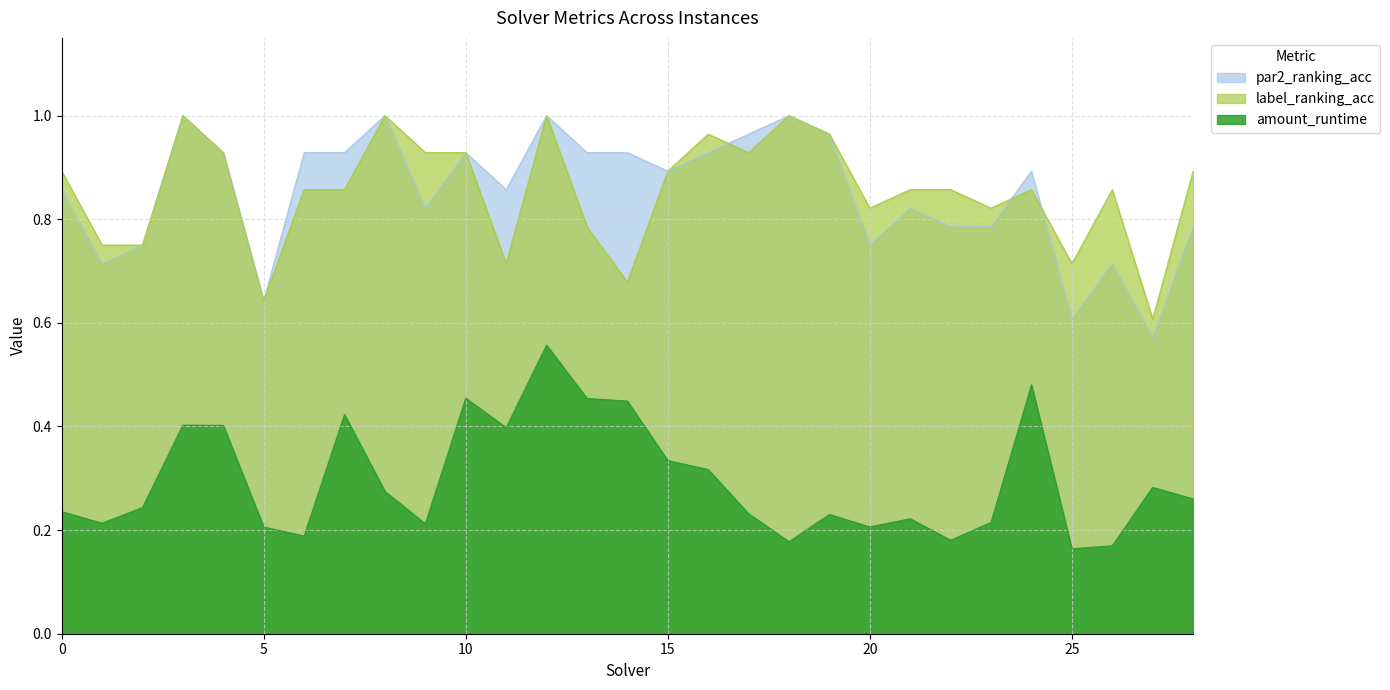

What is the highest value of the label_ranking_acc series?

1.0